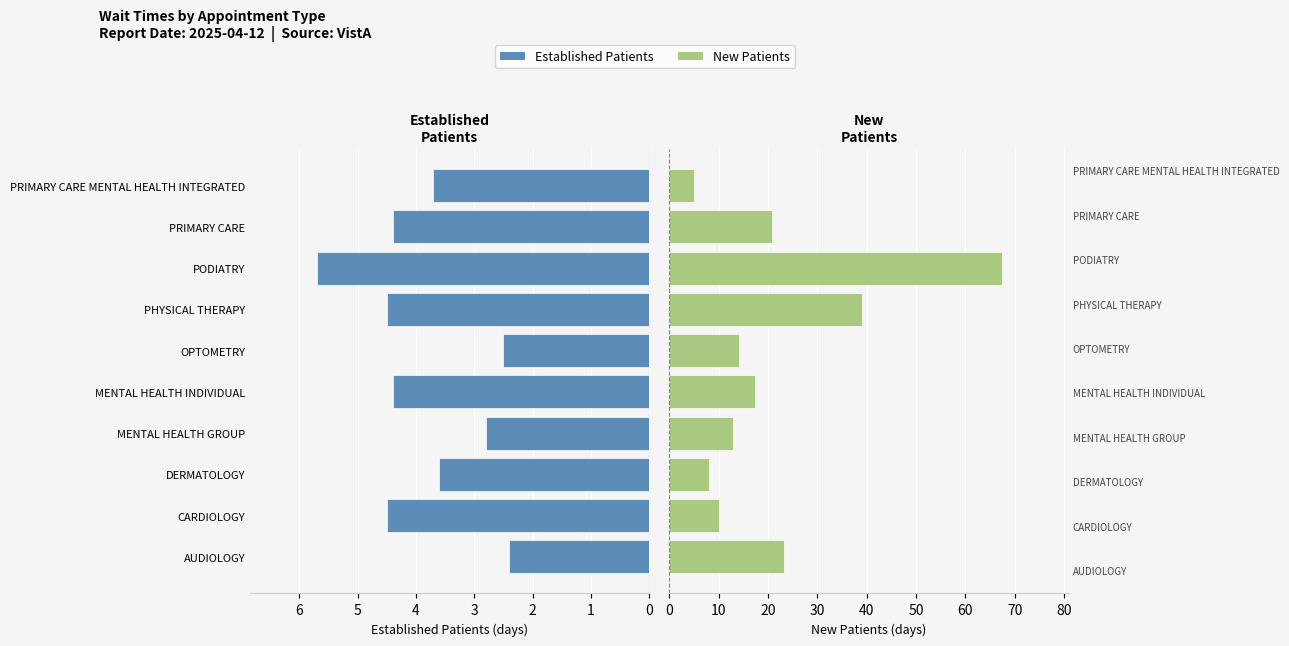

What is the maximum value for Established Patients?

5.7